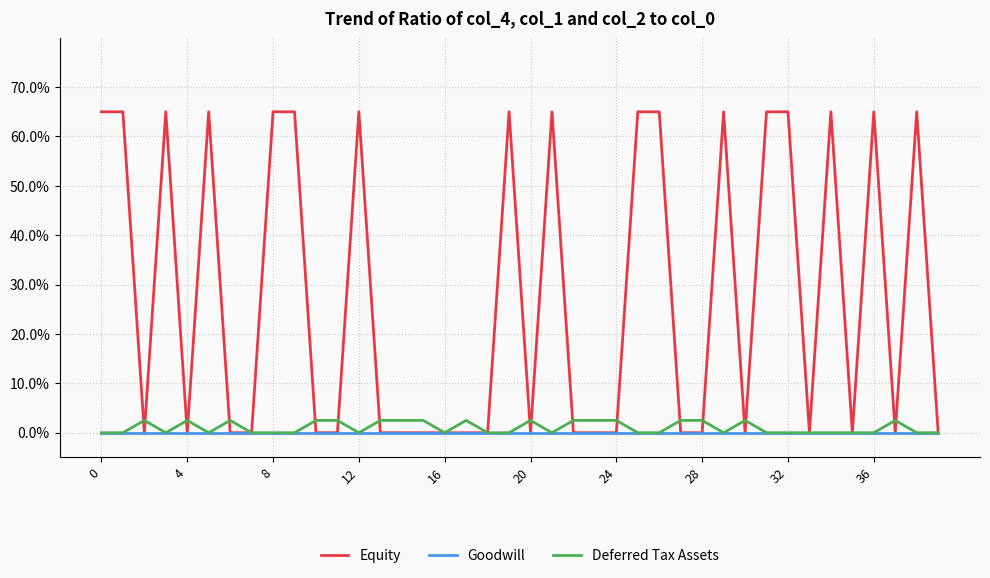

What is the maximum value shown in the chart?

65.0